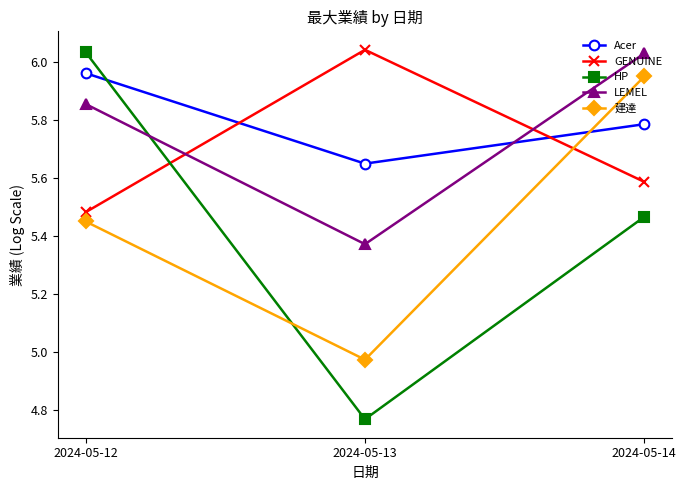

Is the value of Acer at 2024-05-12 greater than the value of 建達 at 2024-05-13?

Yes